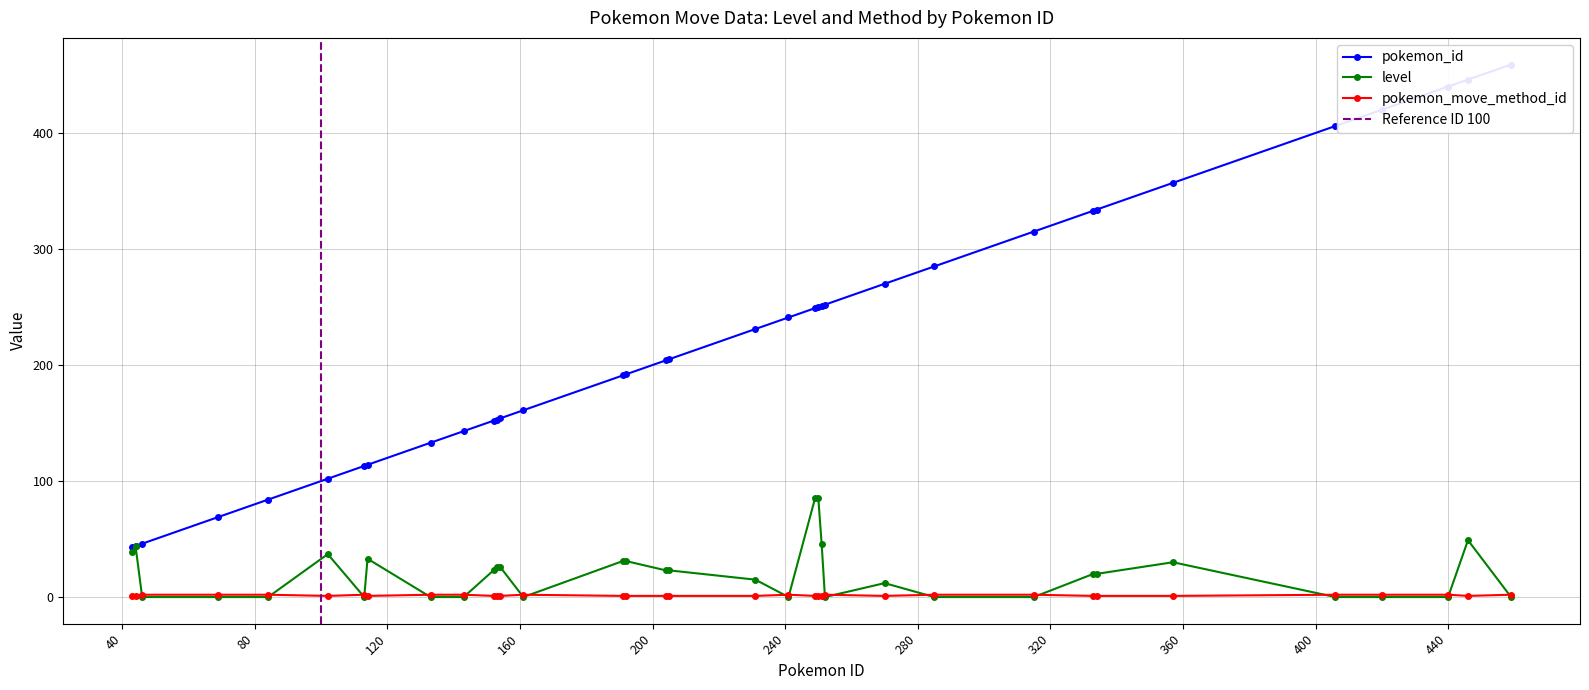

At 420, list the series in order from smallest to largest.

level, pokemon_move_method_id, pokemon_id